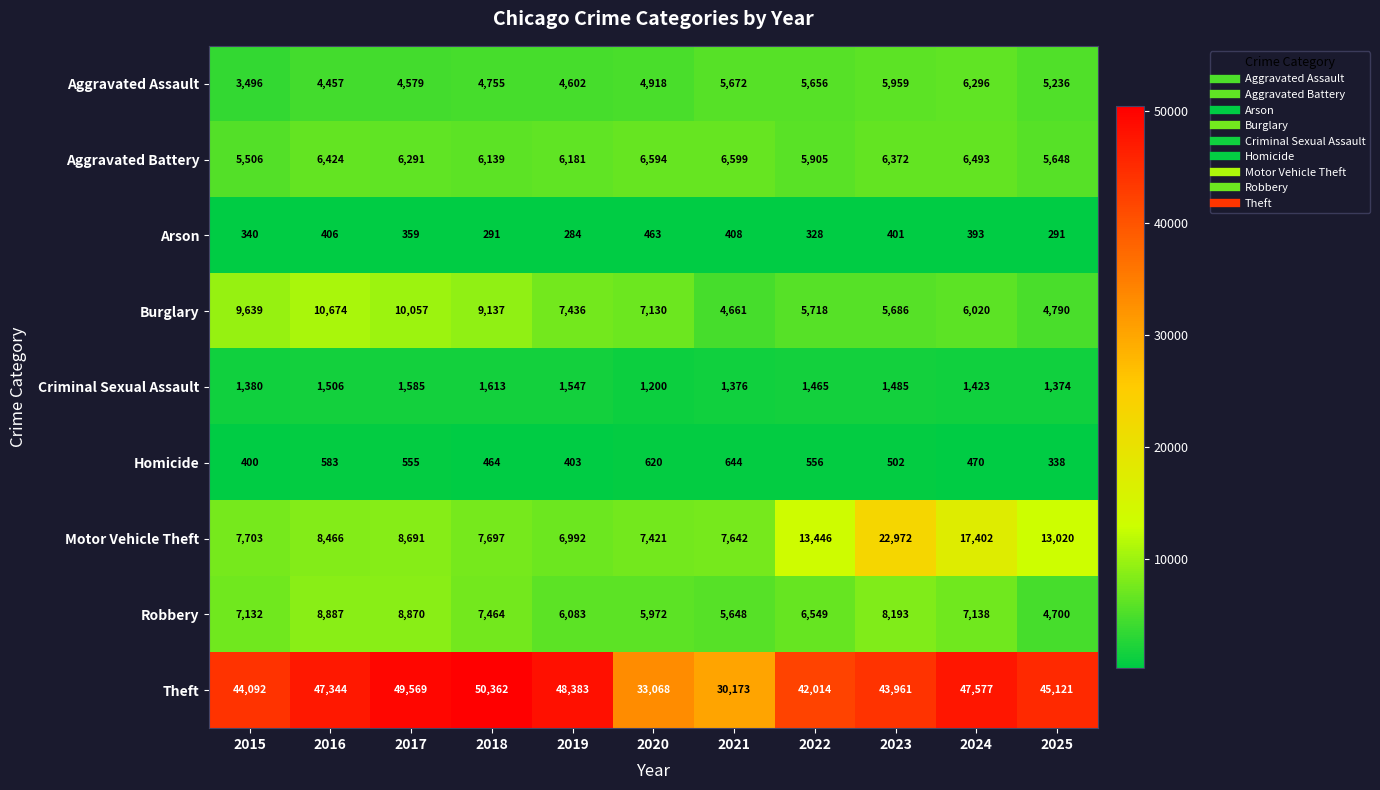

Count the number of data series in this chart.

9